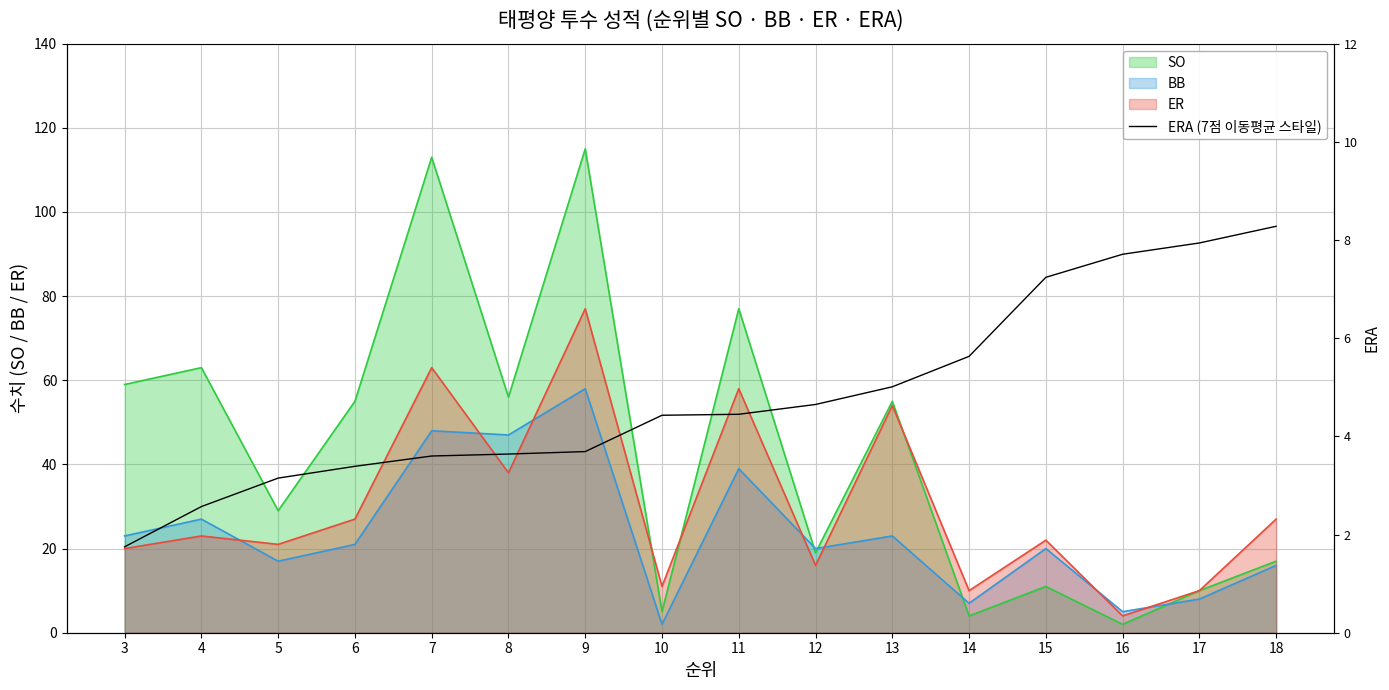

How many lines are shown in the chart?

1